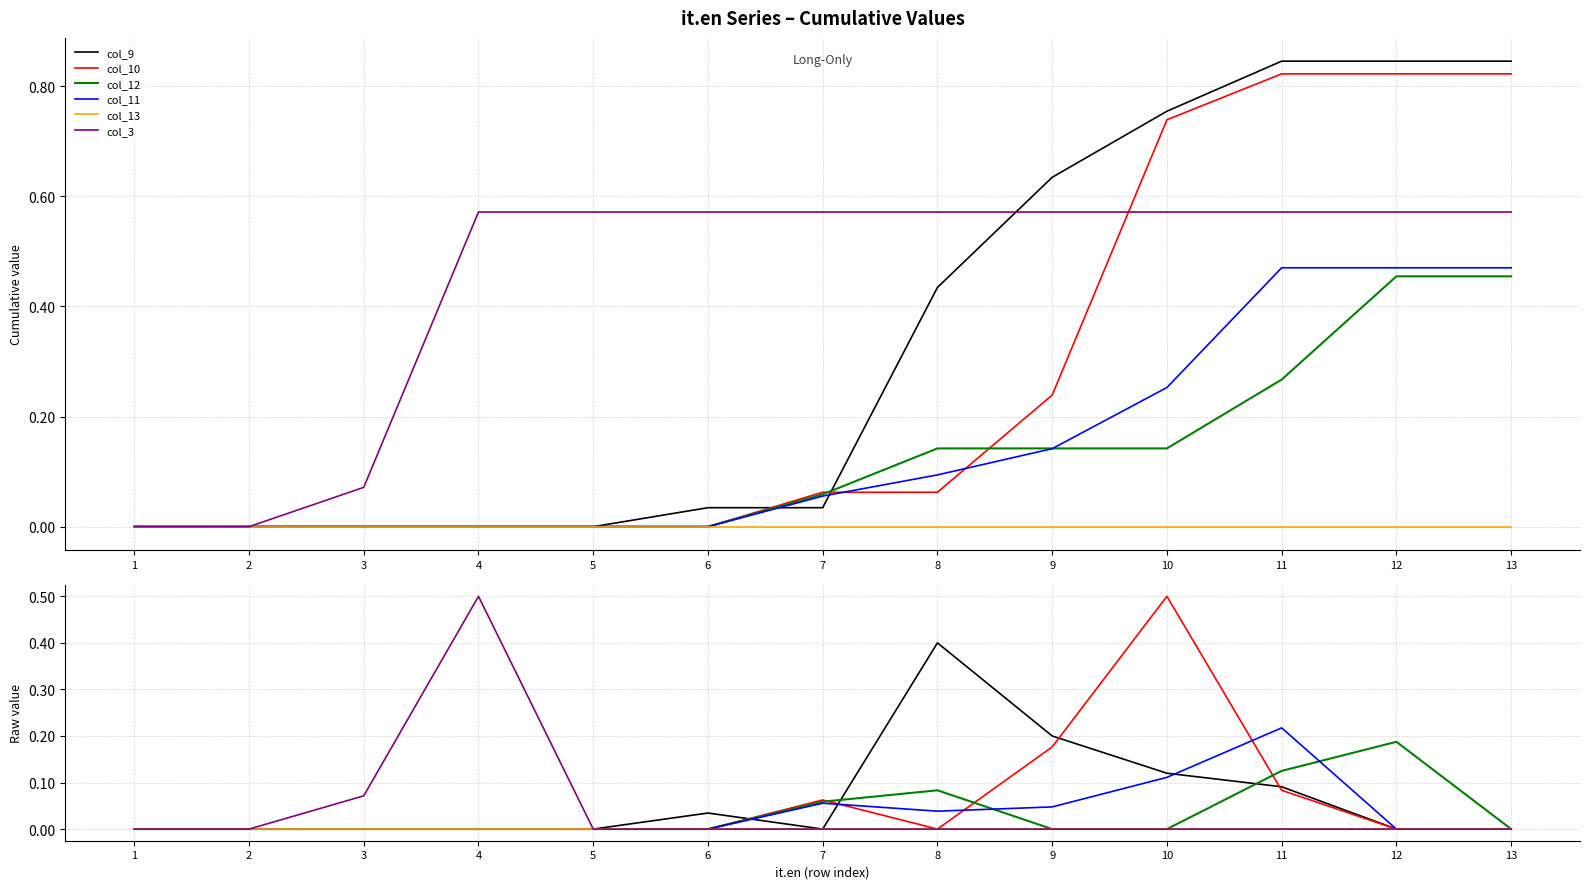

What is the difference between the maximum and second lowest values in the col_10 series?

0.5